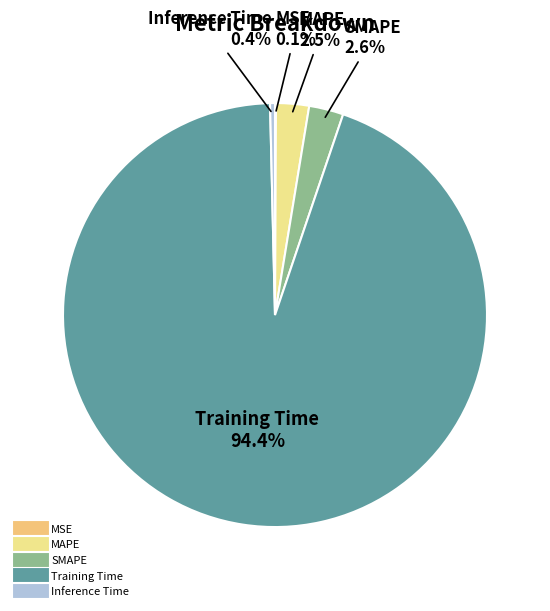

To the nearest percent, what is the difference between the Training Time and SMAPE slice percentages?

92%